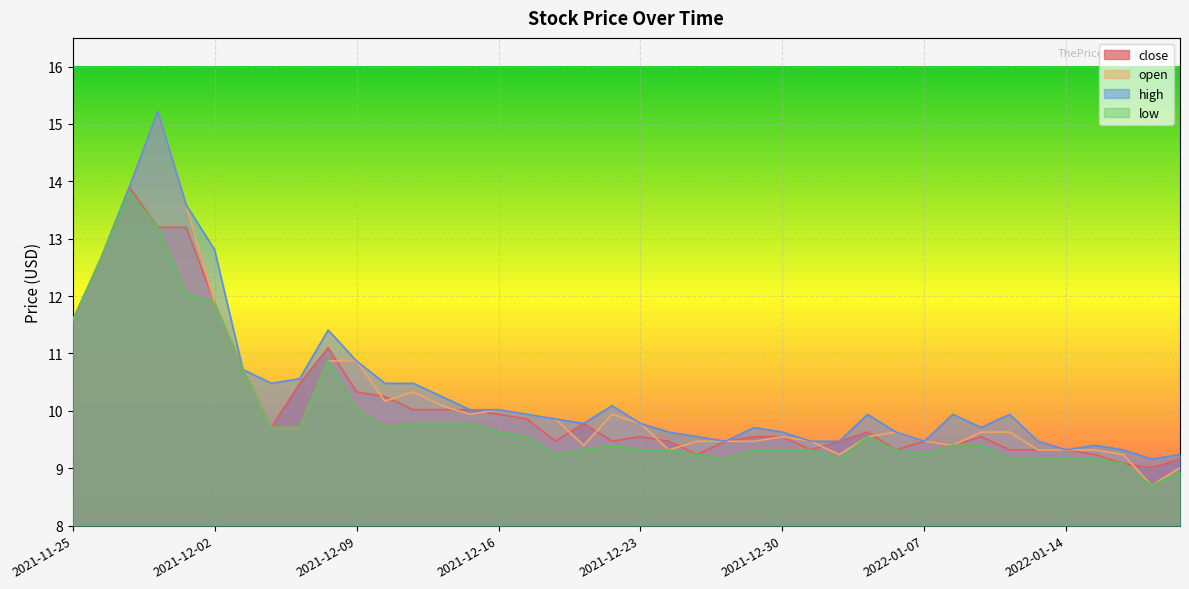

Where is the first local maximum for high?

2021-11-30